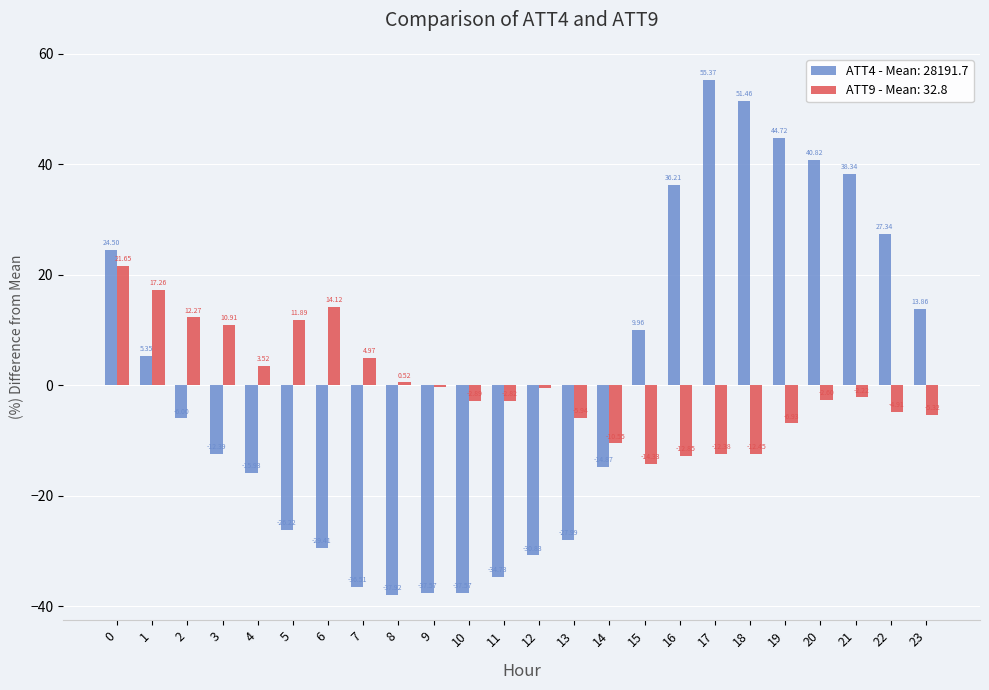

What is the difference between the ATT9 - Mean: 32.8 values at 20 and 2?

14.9